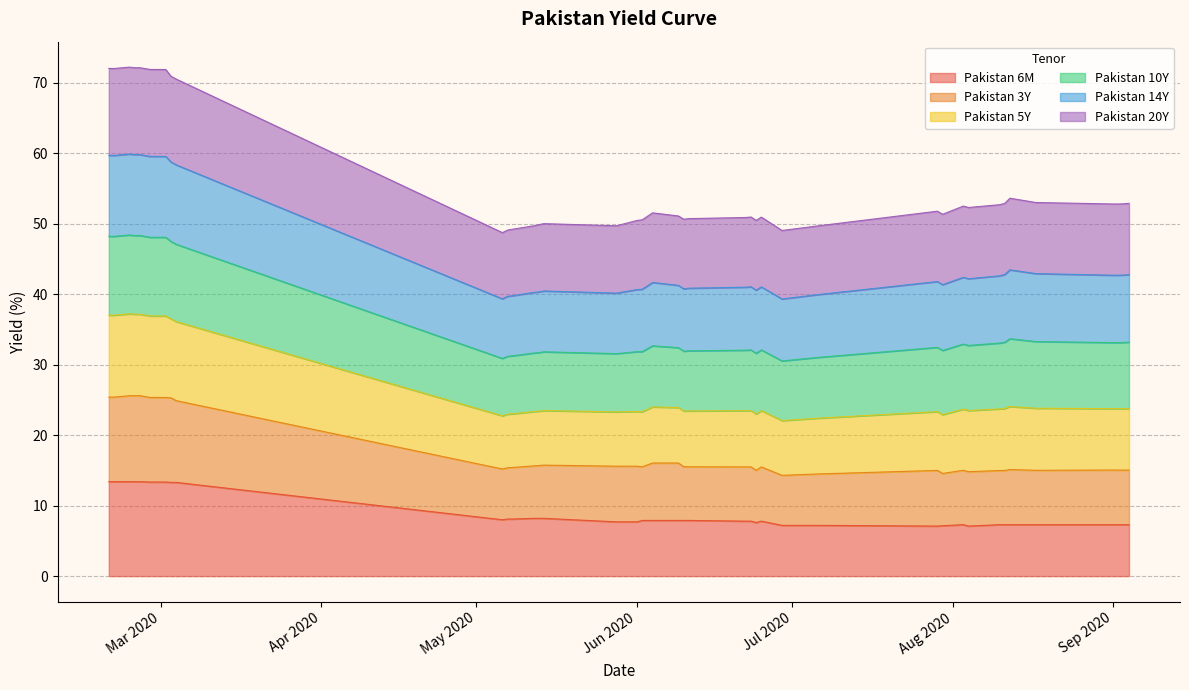

What is the sum of all Pakistan 6M values?

356.4